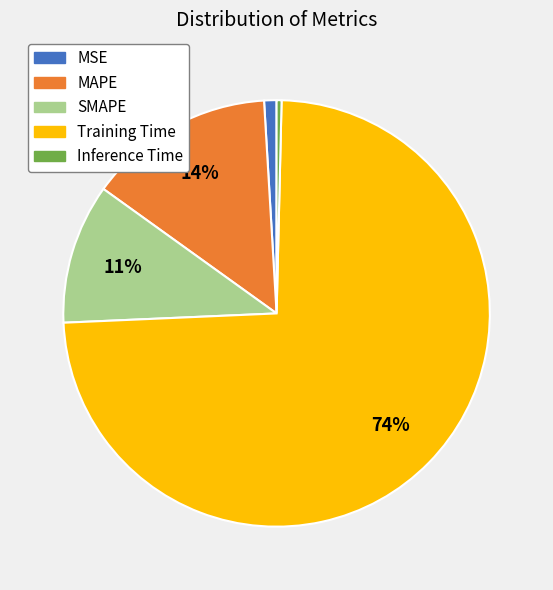

True or false: Inference Time accounts for 10% of the total.

False